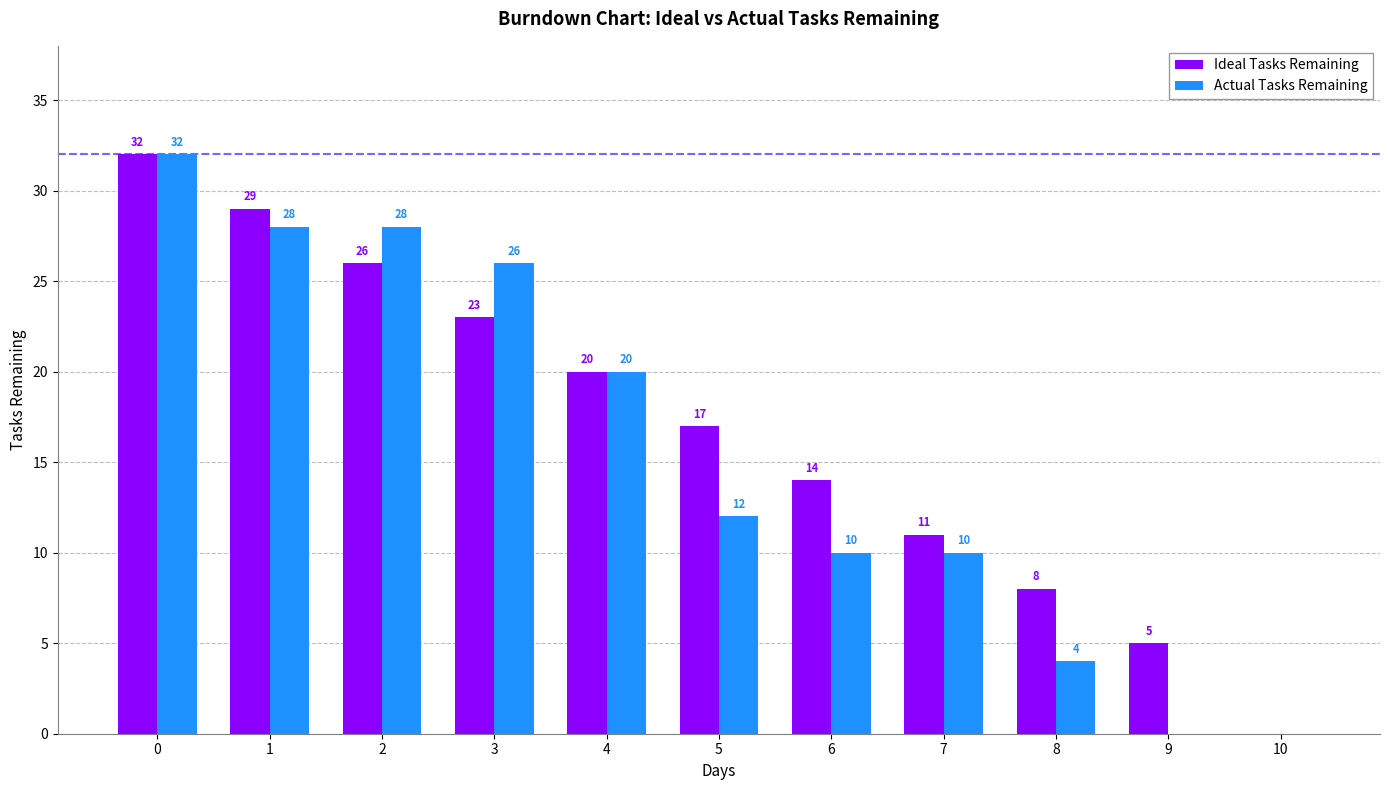

The Ideal Tasks Remaining series shows 17 at 5. True or false?

True